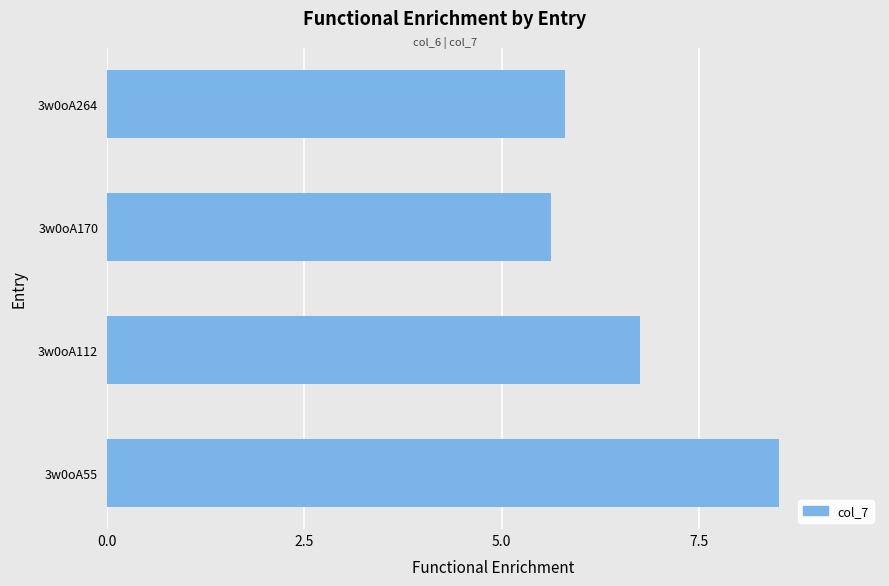

Which has a higher value, 3w0oA112 or 3w0oA170?

3w0oA112